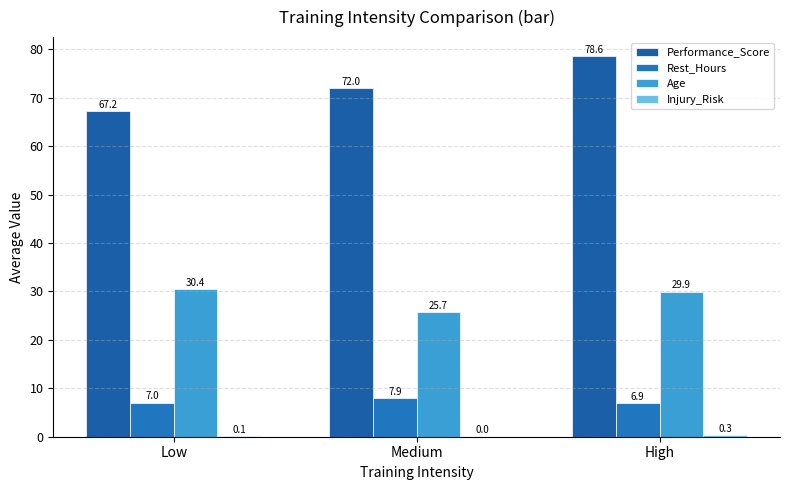

The Performance_Score series shows 47.9 at High. True or false?

False